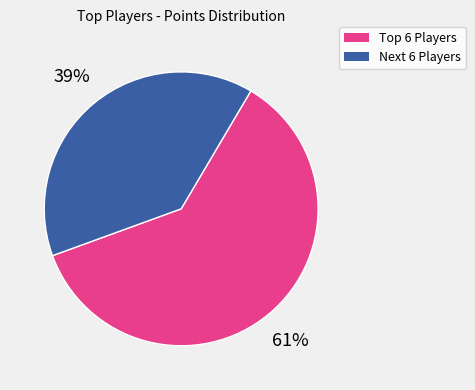

Is there a majority slice in this chart?

Yes